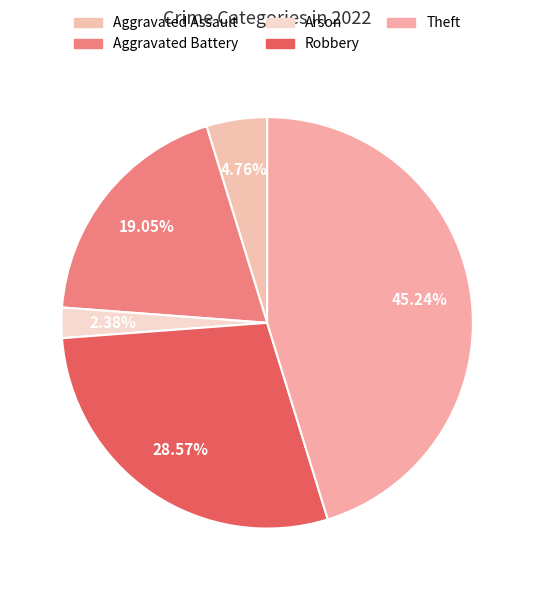

To the nearest percent, what is the difference between the largest and smallest slice percentages?

43%